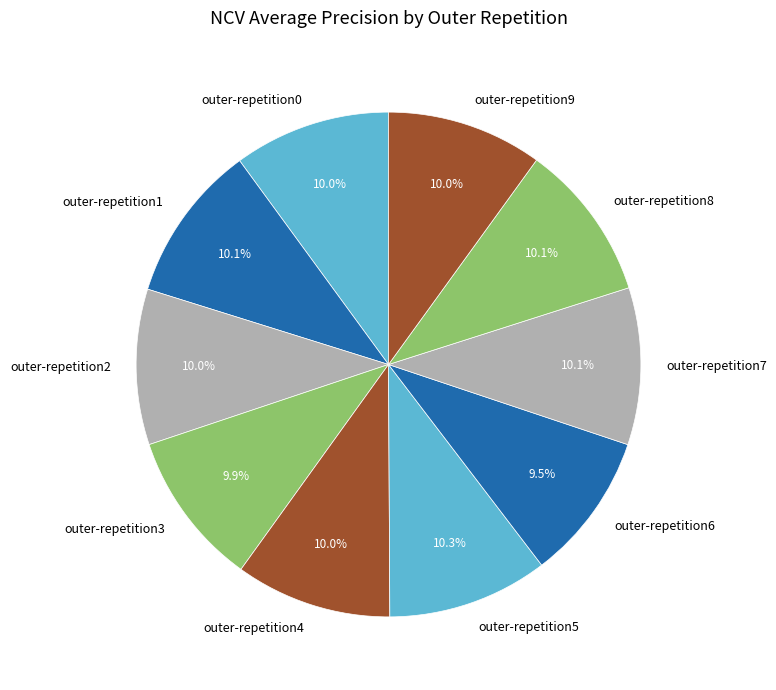

Which has a higher value, outer-repetition6 or outer-repetition8?

outer-repetition8